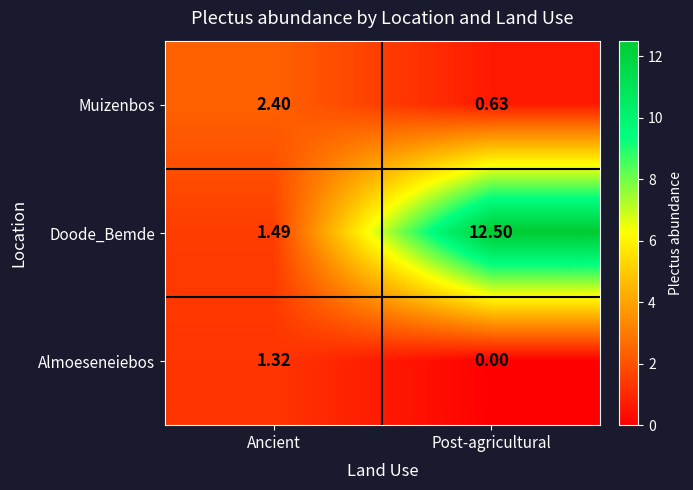

At which label is Muizenbos closest to 1?

Post-agricultural